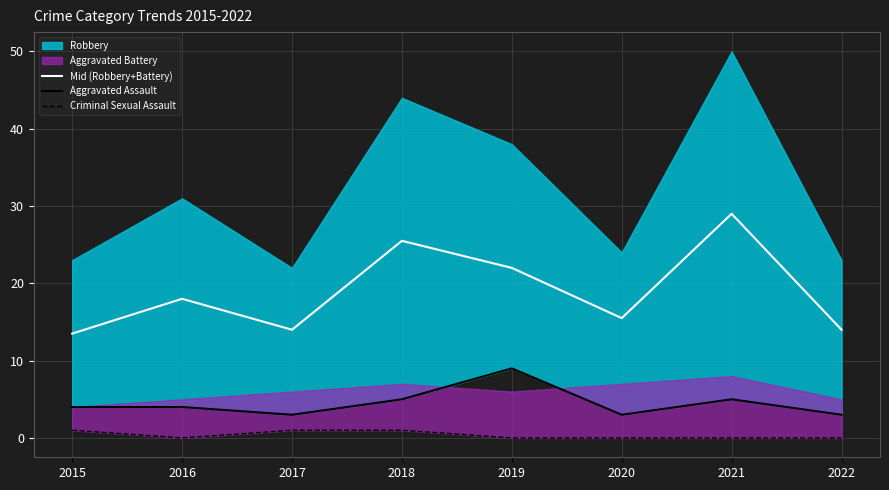

Is it true that Mid (Robbery+Battery) equals 14.0 at 2022?

True